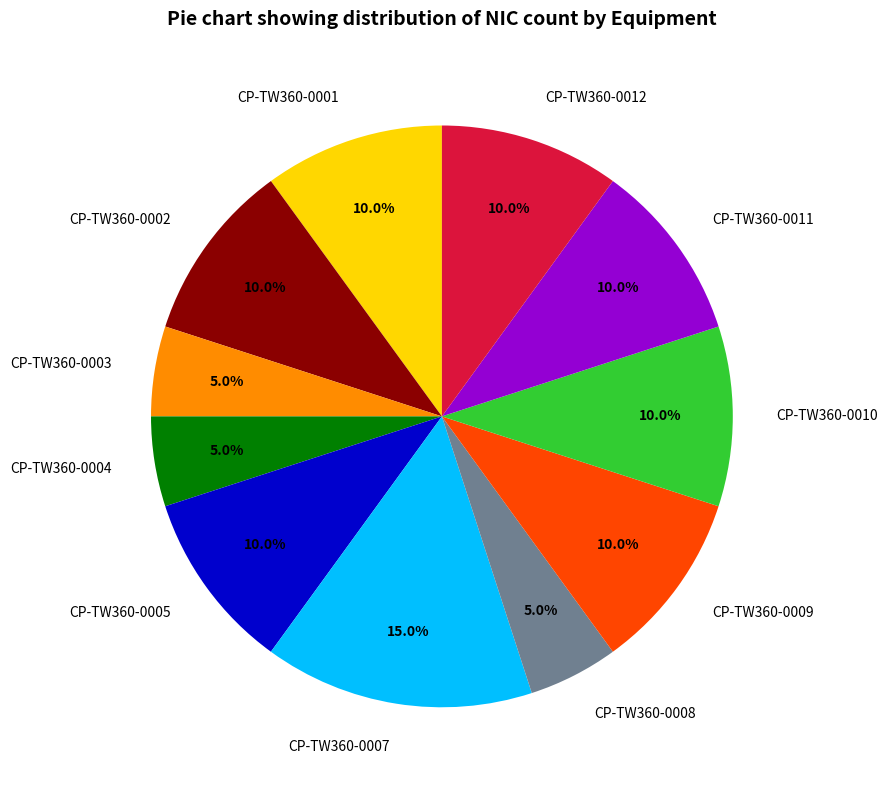

What percentage is the CP-TW360-0012 slice, to the nearest percent?

10%